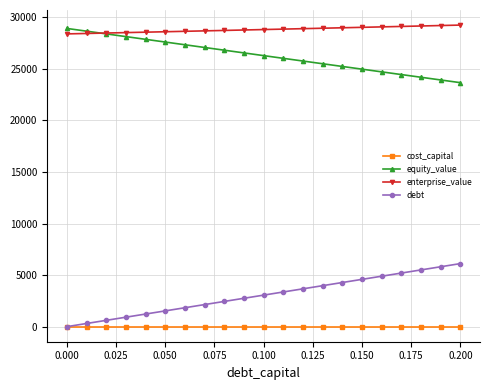

What is the greatest value displayed?

29241.1